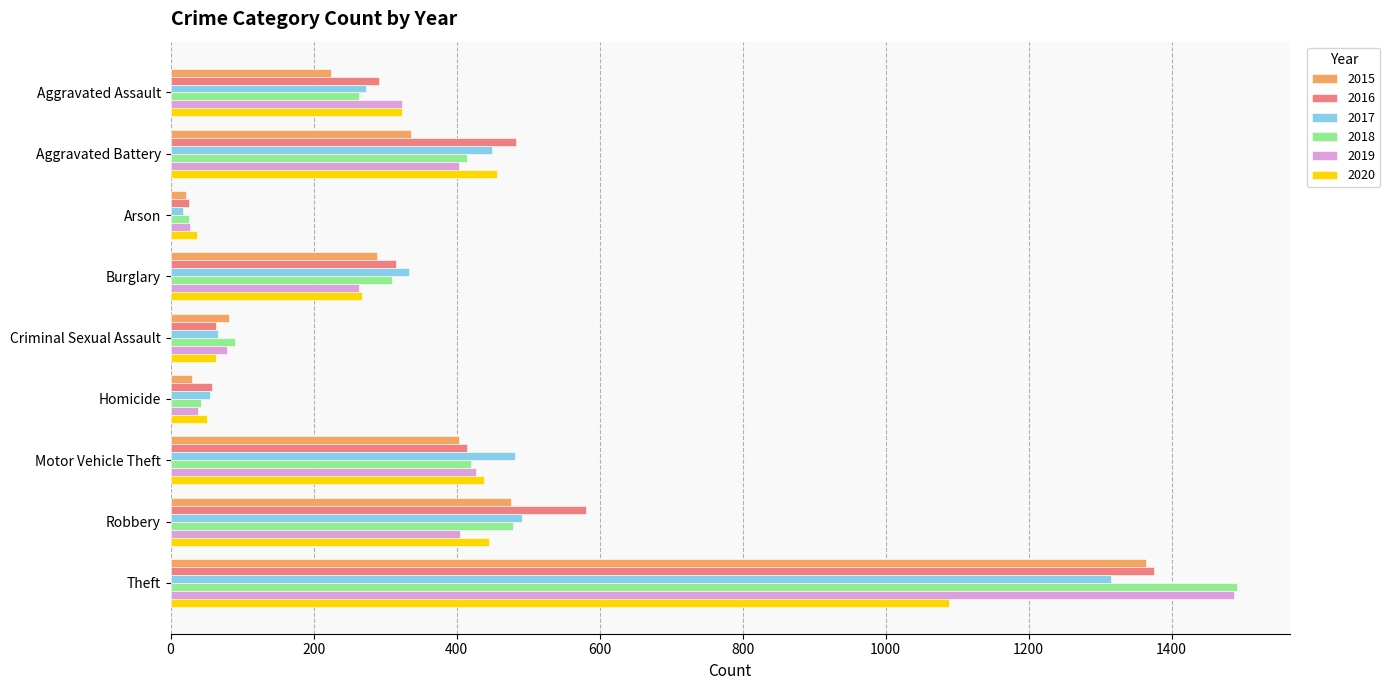

Is it true that 2015 equals 1364 at Theft?

True